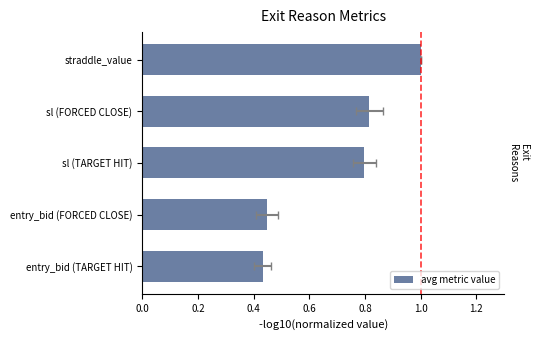

True or false: the data shows 0.5 at straddle_value.

False